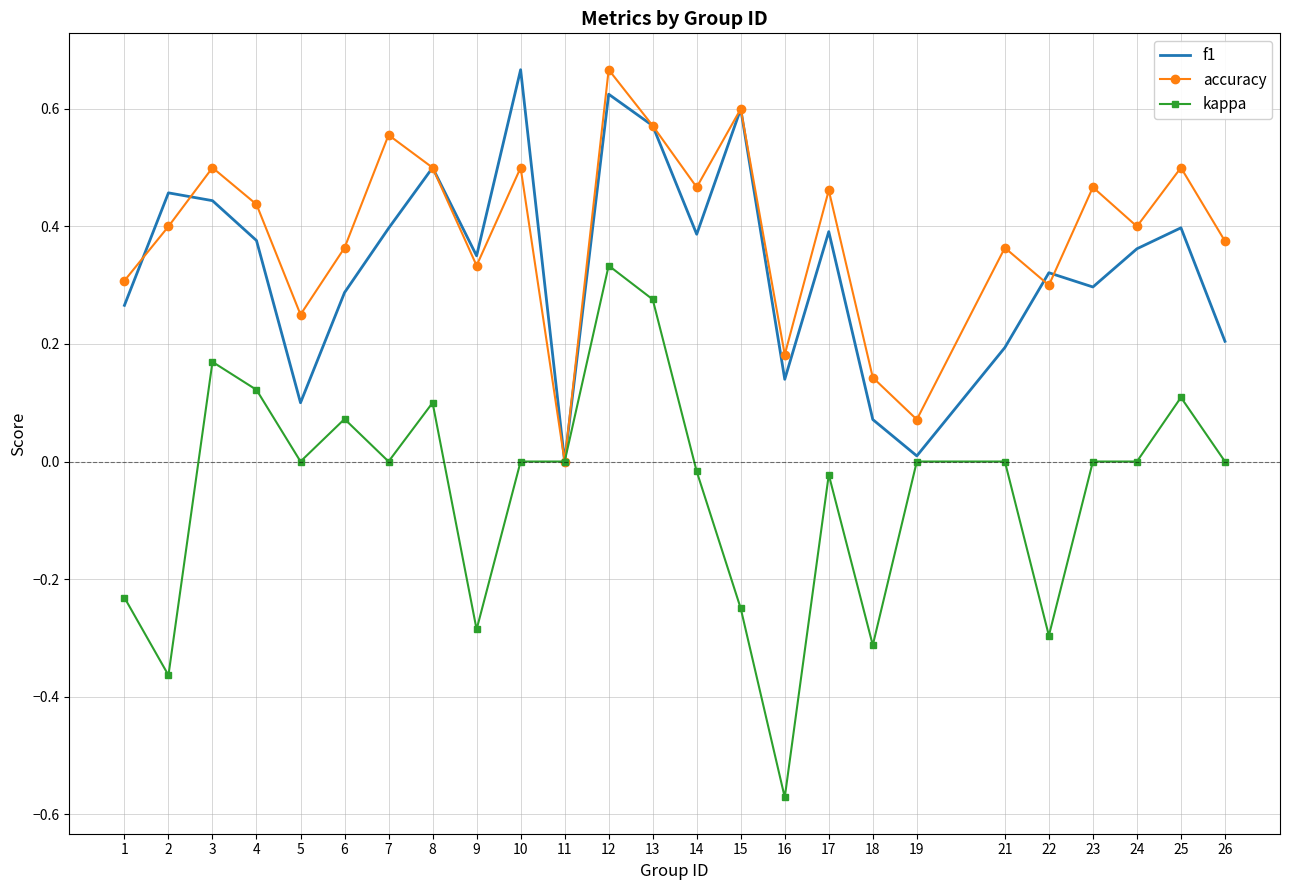

Which series has the largest range (max minus min)?

kappa